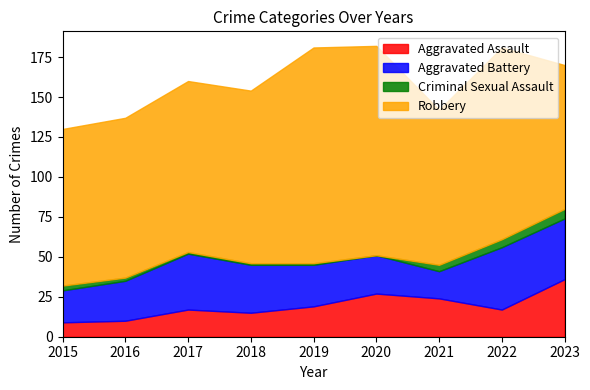

True or false: Aggravated Assault and Robbery cross at least once.

False